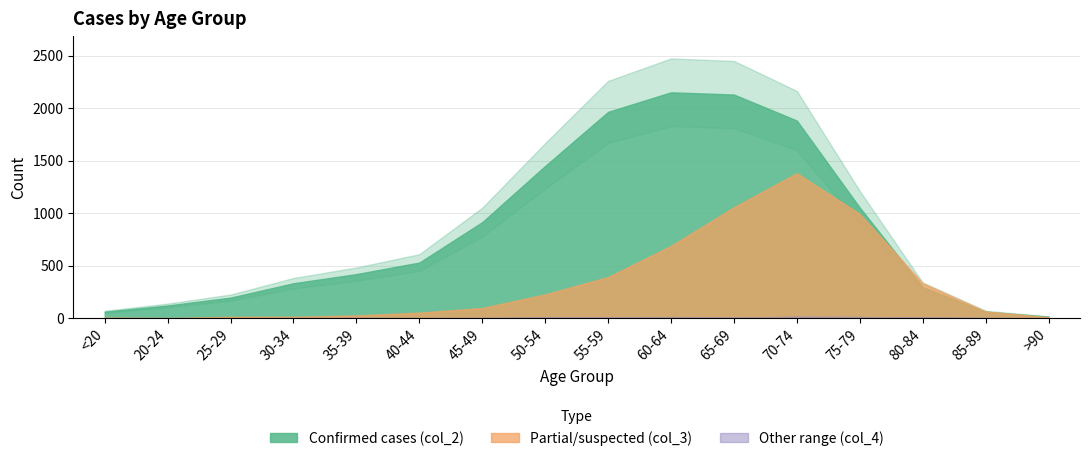

At 30-34, list the series in order from smallest to largest.

col_4_lower, col_4_upper, col_3, col_2